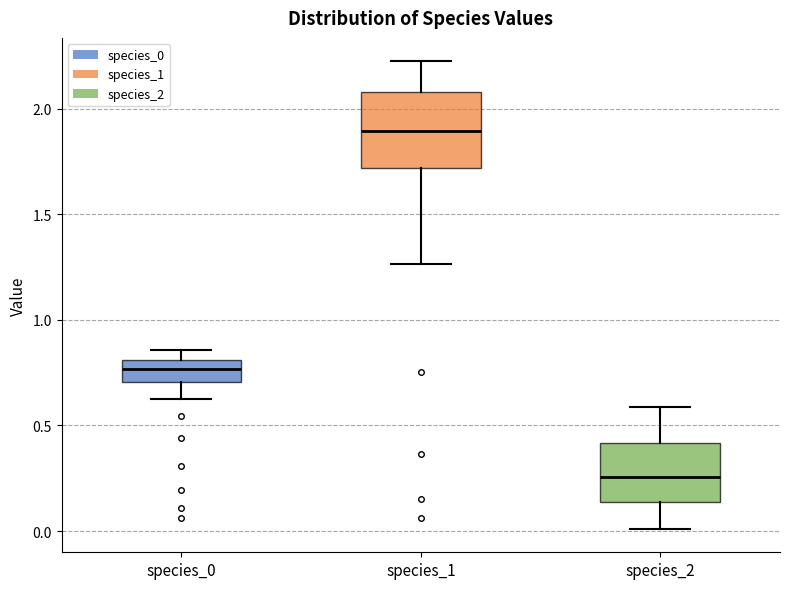

Where does the lower whisker of the box for species_1 end on the y-axis? The values are not printed on the chart, so give them approximately, as read against the axis.

1.25